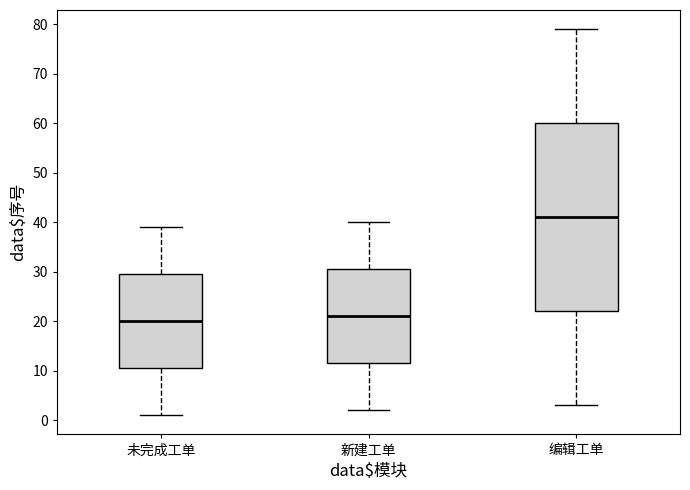

Where is the upper edge of the box for 新建工单 on the y-axis? The values are not printed on the chart, so give them approximately, as read against the axis.

31